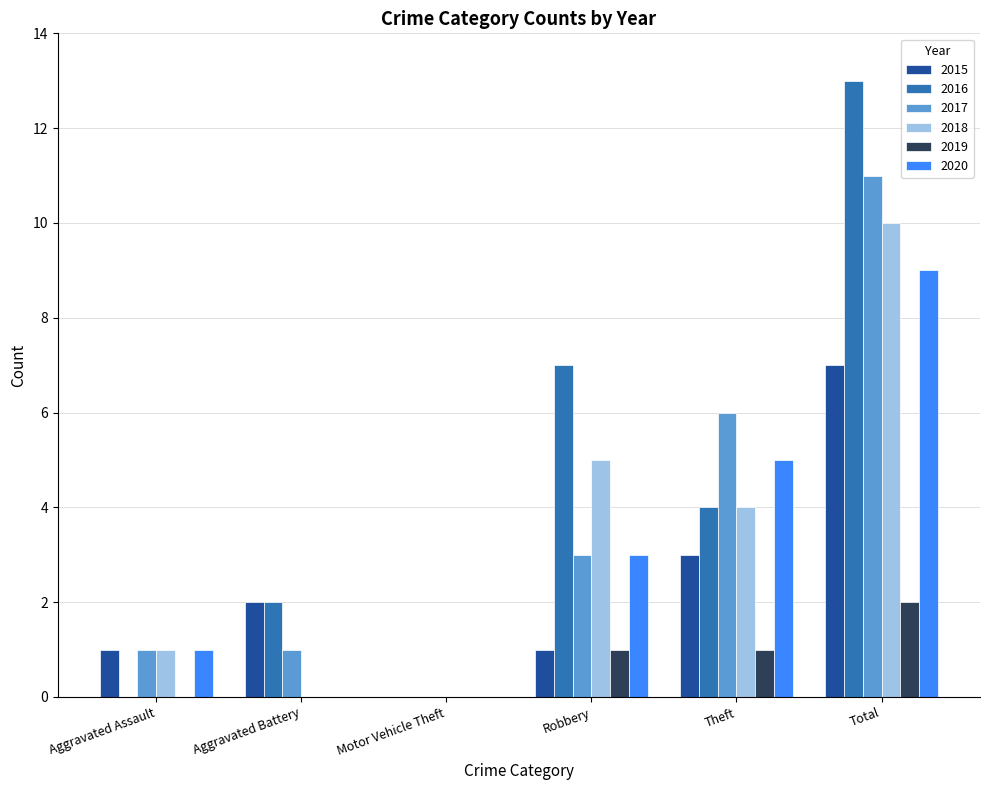

Read the 2015 value at Robbery.

1